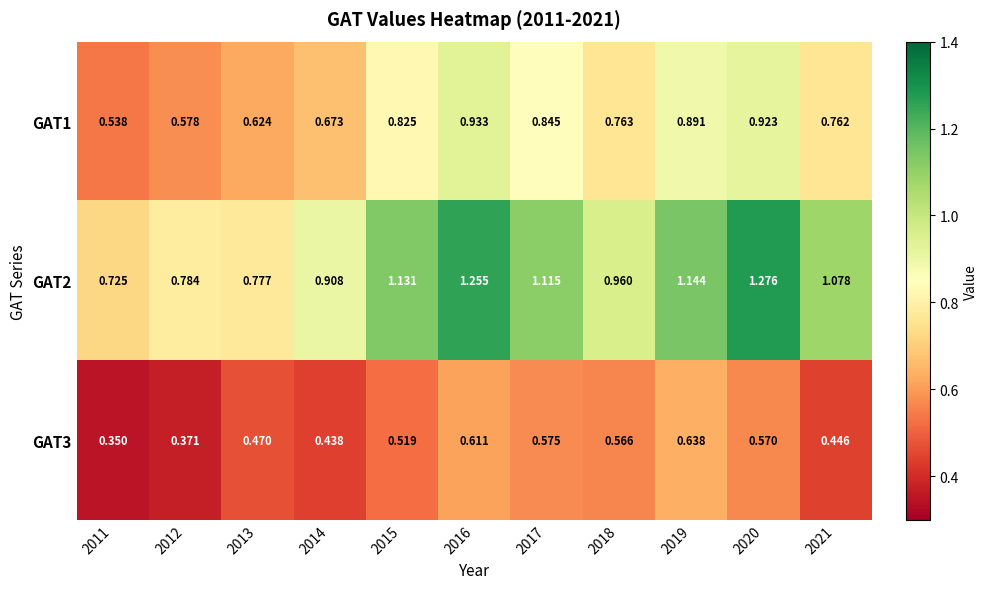

Count the number of data series in this chart.

3